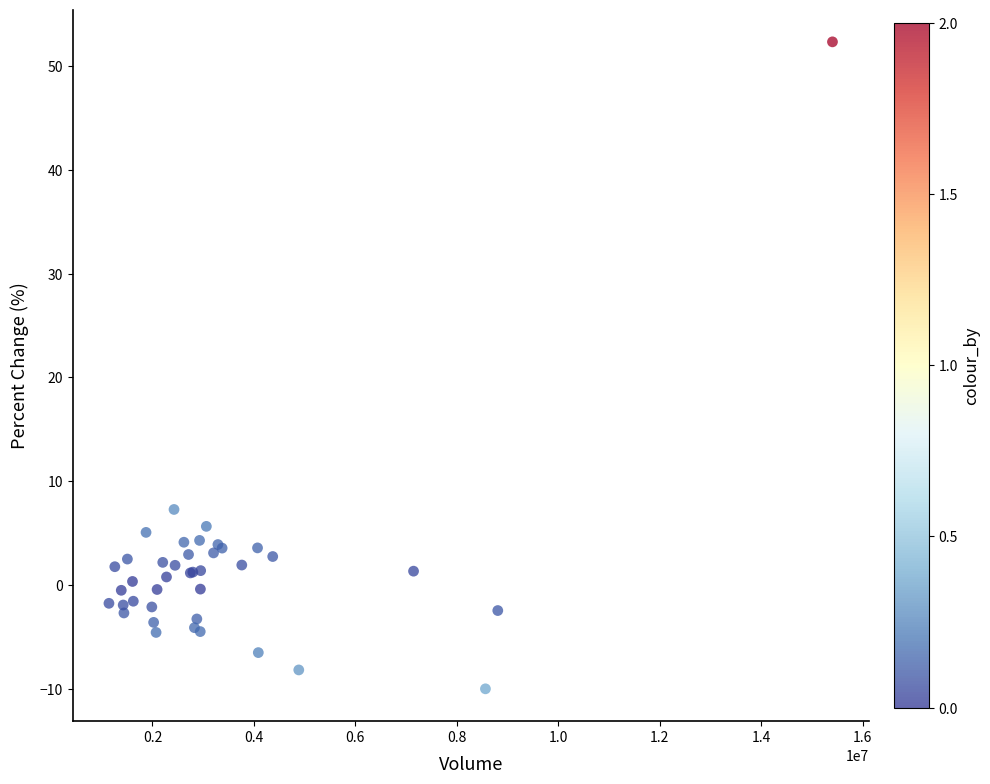

What Y value in the scatter plot is closest to 21?

7.3